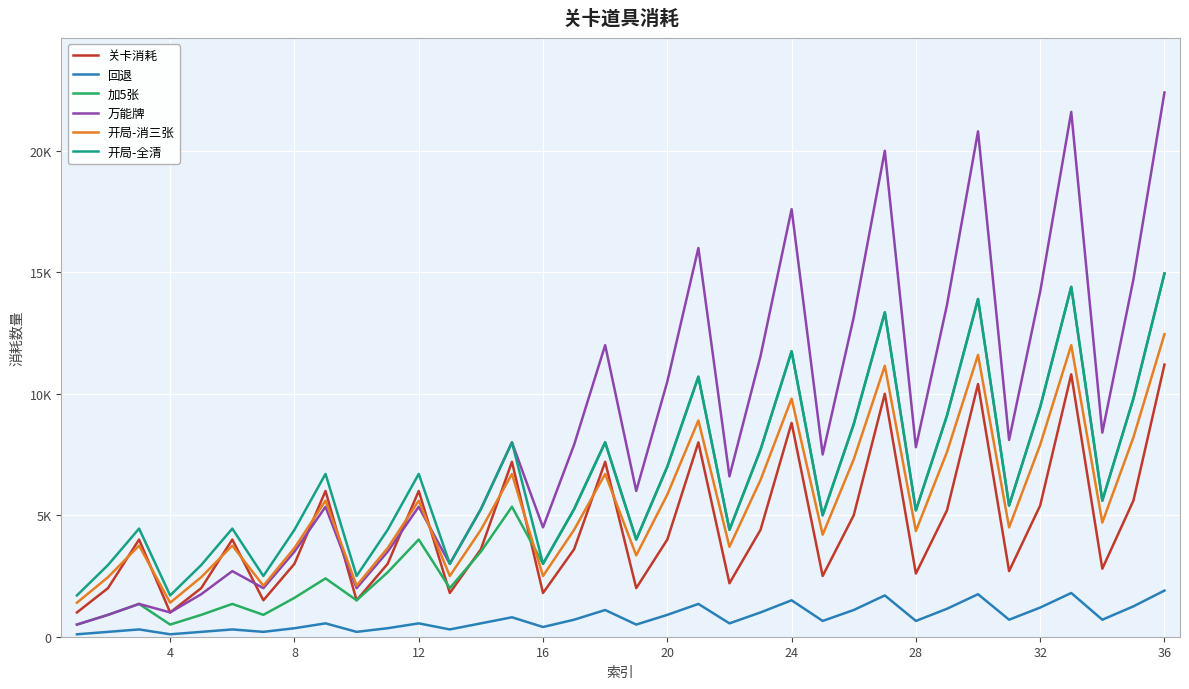

Reading left to right, what are all the values shown in this chart?

关卡消耗: 1000	2000	4000	1000	2000	4000	1500	3000	6000	1500	3000	6000	1800	3600	7200	1800	3600	7200	2000	4000	8000	2200	4400	8800	2500	5000	10000	2600	5200	10400	2700	5400	10800	2800	5600	11200
回退: 100	200	300	100	200	300	200	350	550	200	350	550	300	550	800	400	700	1100	500	900	1350	550	1000	1500	650	1100	1700	650	1150	1750	700	1200	1800	700	1250	1900
加5张: 500	900	1350	500	900	1350	900	1600	2400	1500	2650	4000	2000	3500	5350	3000	5250	8000	4000	7000	10700	4400	7700	11750	5000	8750	13350	5200	9100	13900	5400	9450	14400	5600	9800	14950
万能牌: 500	900	1350	1000	1750	2700	2000	3500	5350	2000	3500	5350	3000	5250	8000	4500	7900	12000	6000	10500	16000	6600	11550	17600	7500	13150	20000	7800	13650	20800	8100	14200	21600	8400	14700	22400
开局-消三张: 1400	2450	3750	1400	2450	3750	2100	3650	5600	2100	3650	5600	2500	4400	6700	2500	4400	6700	3350	5850	8900	3700	6450	9800	4200	7300	11150	4350	7600	11600	4500	7900	12000	4700	8200	12450
开局-全清: 1700	2950	4450	1700	2950	4450	2500	4400	6700	2500	4400	6700	3000	5250	8000	3000	5250	8000	4000	7000	10700	4400	7700	11750	5000	8750	13350	5200	9100	13900	5400	9450	14400	5600	9800	14950